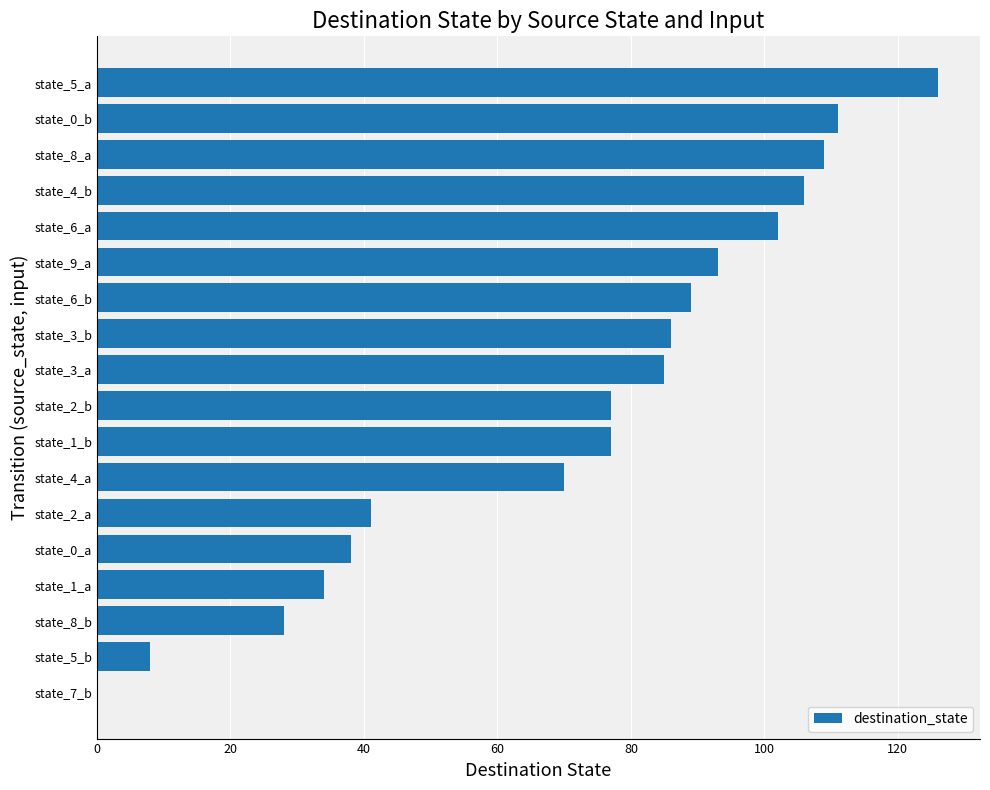

The chart shows a value of 40 at state_8_a. True or false?

False